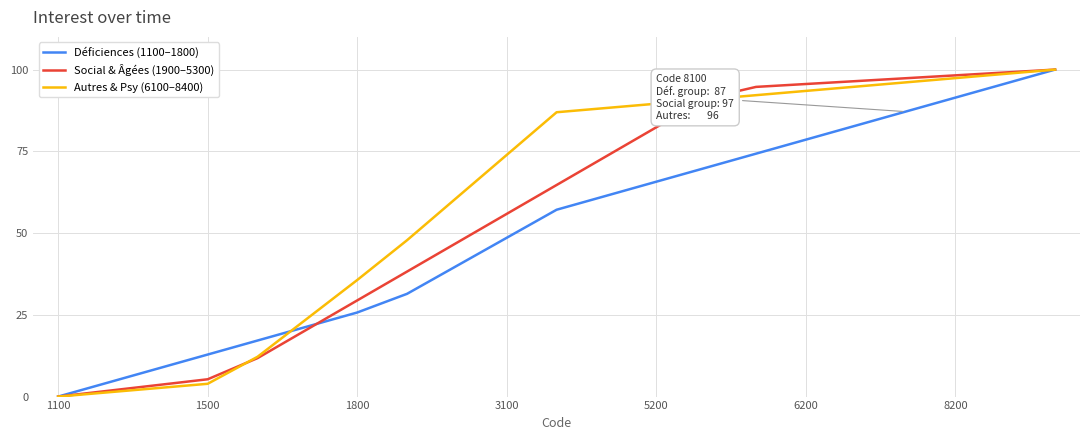

True or false: Autres & Psy (6100–8400) and Social & Âgées (1900–5300) cross at least once.

True